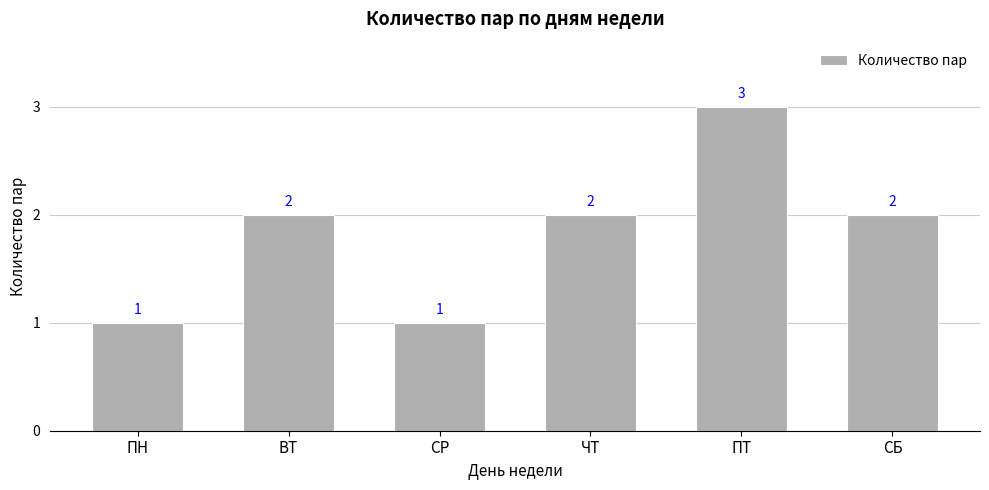

What is the approximate value at ПТ?

3